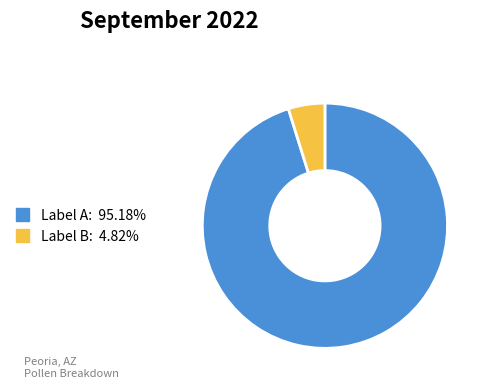

Is there a majority slice in this chart?

Yes